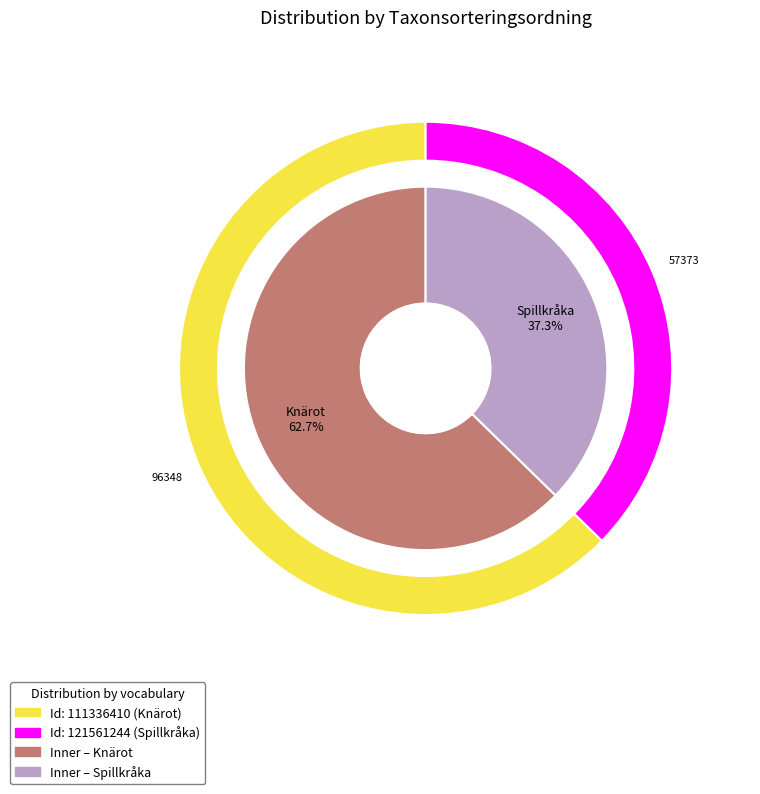

True or false: 121561244 accounts for 37% of the total.

True